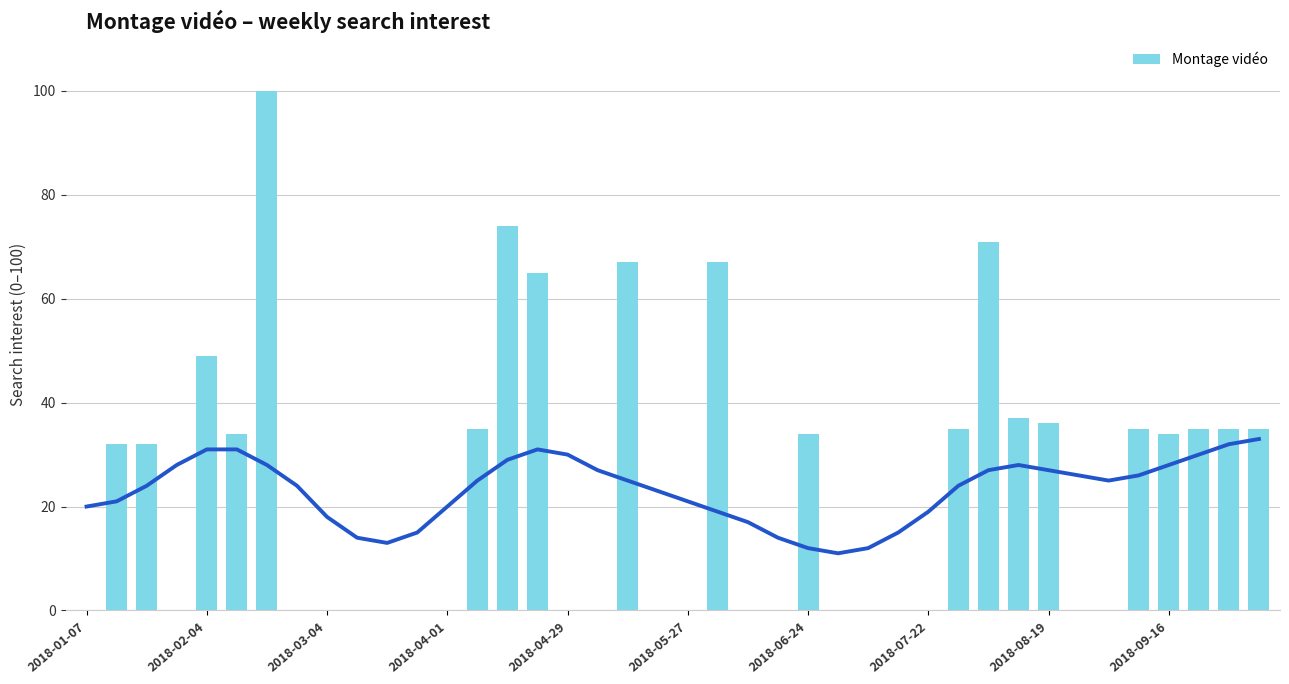

What is the ratio of the value at 29 to the value at 2018-03-04?

1.1